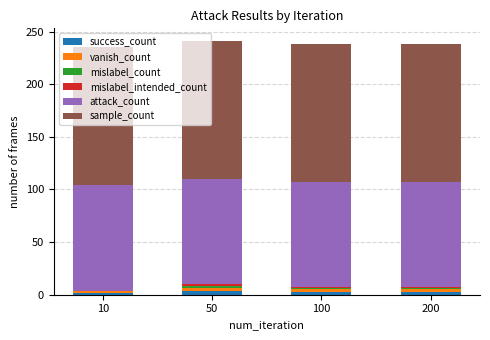

The success_count series shows 3 at 200. True or false?

True